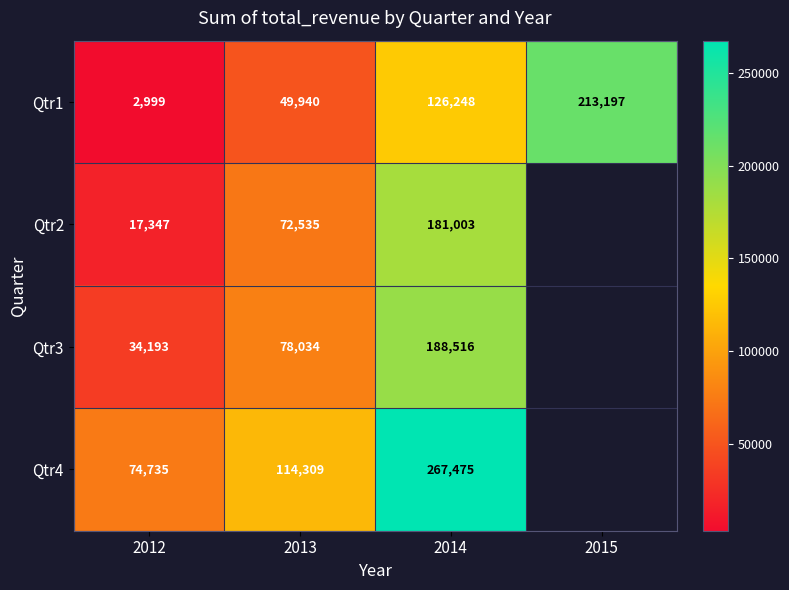

The value of Qtr1 at 2013 is 49940.0. True or false?

True